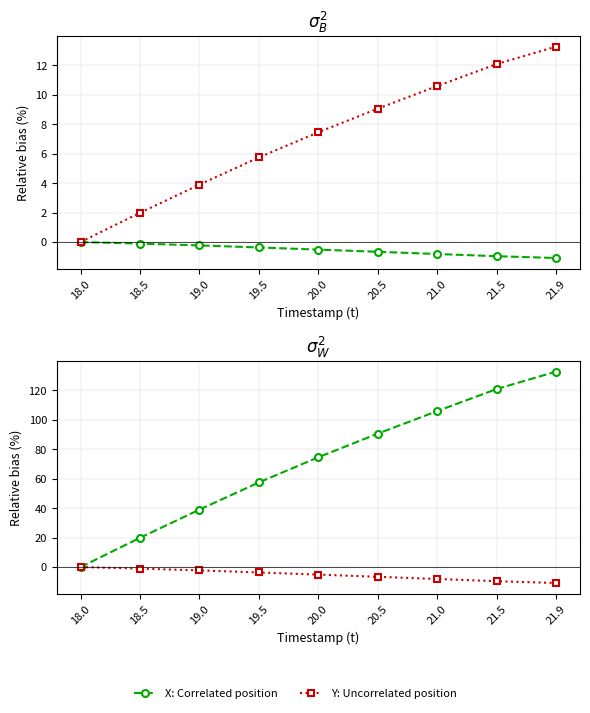

Which category has the highest value across all series?

21.9